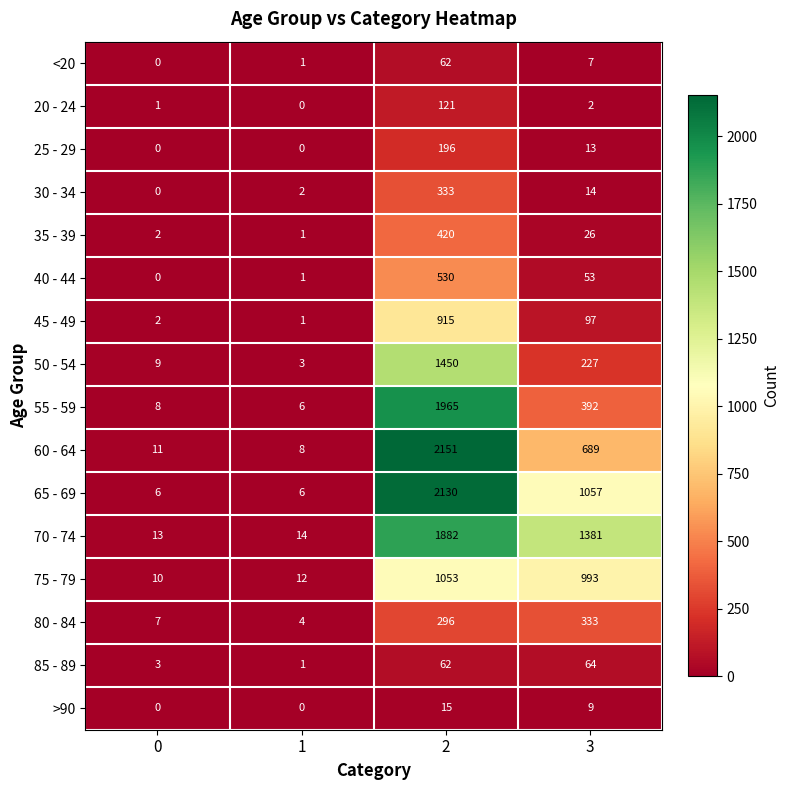

What is the difference between the maximum and minimum values in the 35 - 39 series?

419